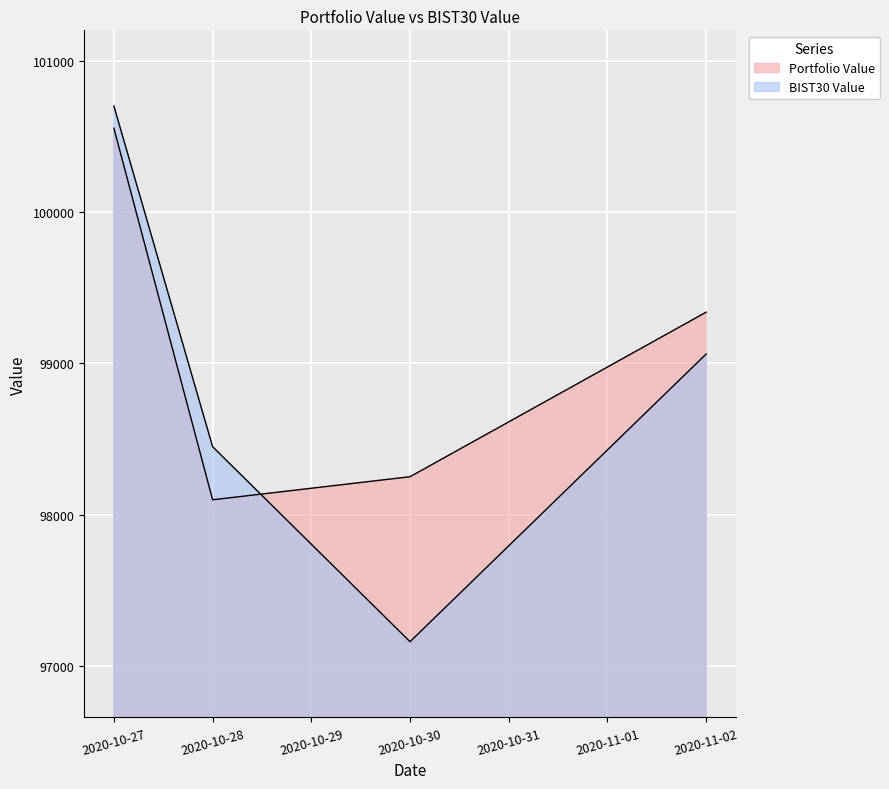

How many values in the BIST30 Value series are below 99061?

2